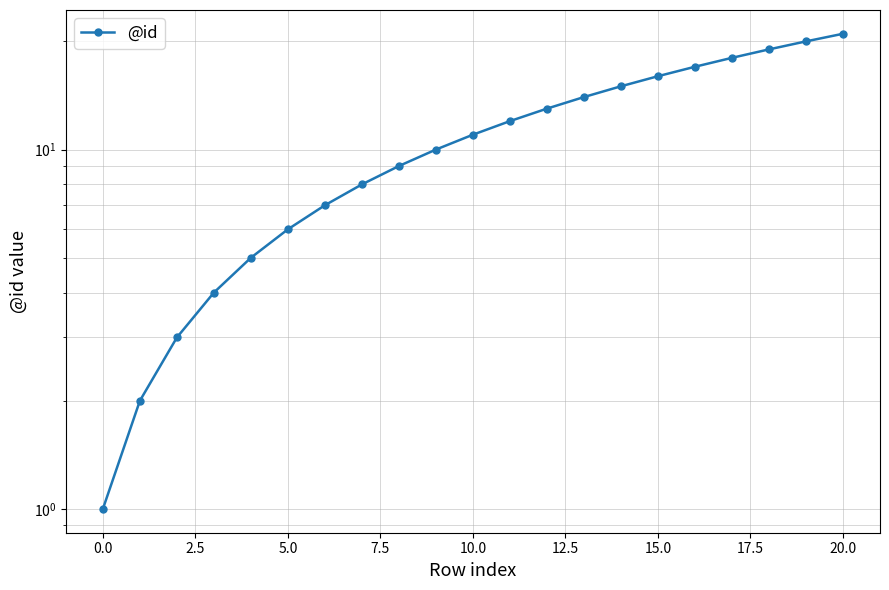

What is the ratio of the value at 15 to the value at 20?

0.8